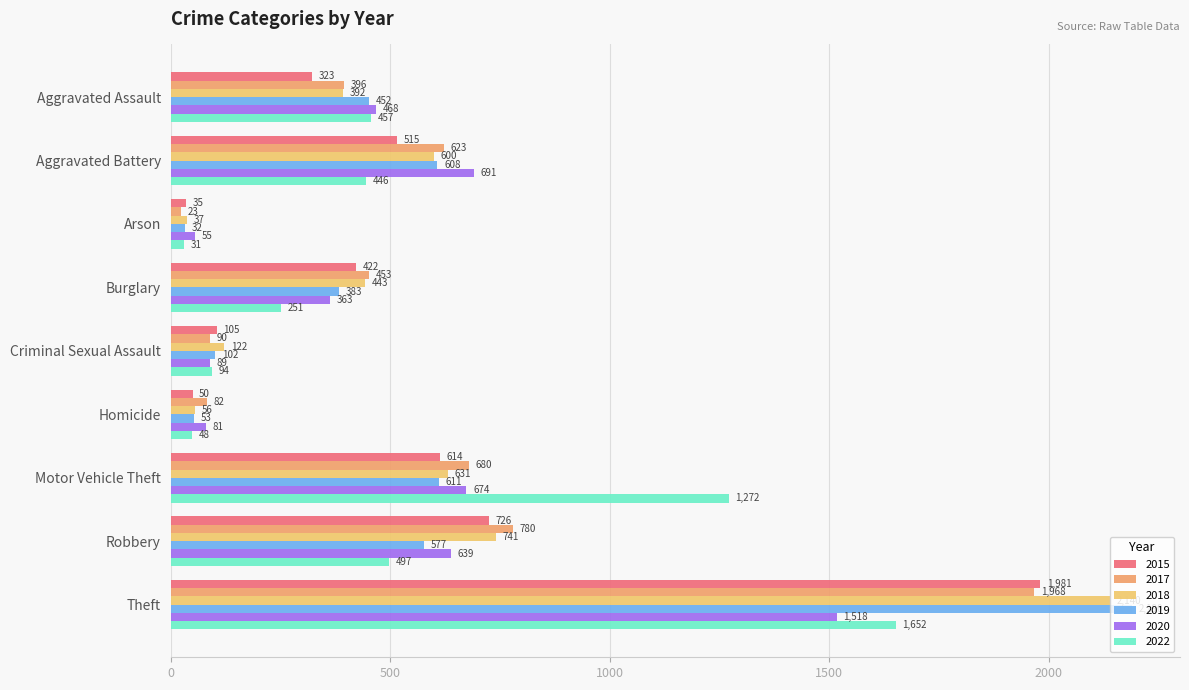

List the series in order of their peak value, lowest first.

2020, 2022, 2017, 2015, 2018, 2019